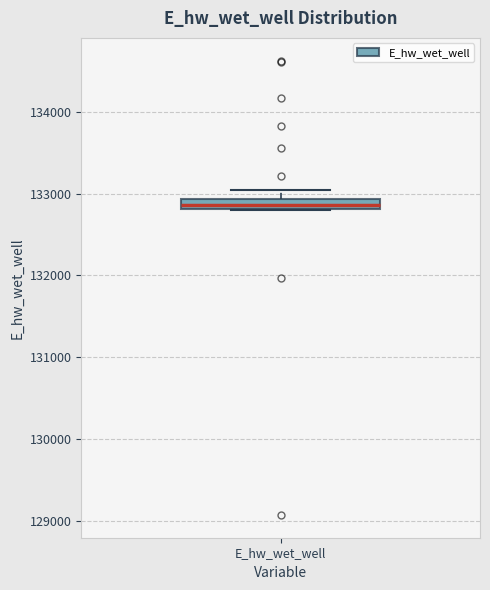

Where does the upper whisker of the box for E_hw_wet_well end on the y-axis? The values are not printed on the chart, so give them approximately, as read against the axis.

133000